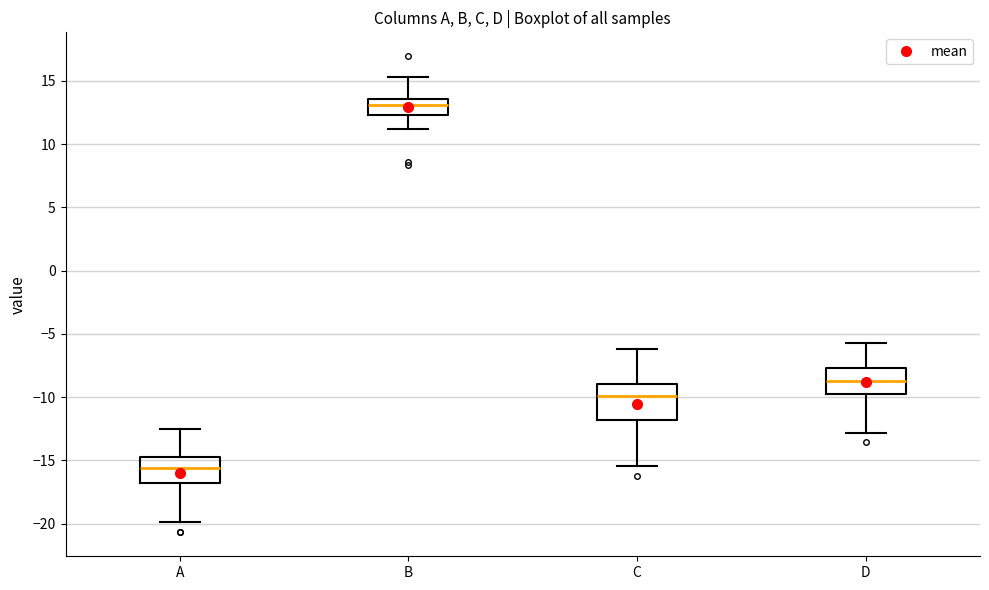

Which box's median line is the highest?

B